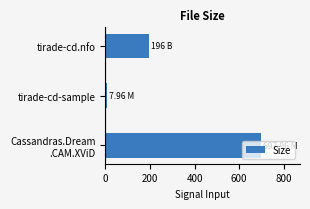

What is the difference between the maximum and second lowest values?

502.0